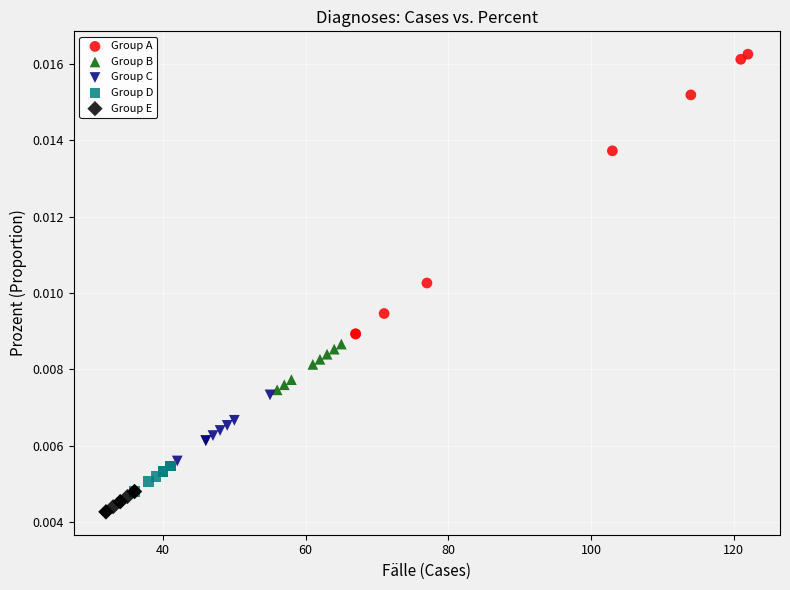

What are all the series names shown in the legend?

Group A, Group B, Group C, Group D, Group E